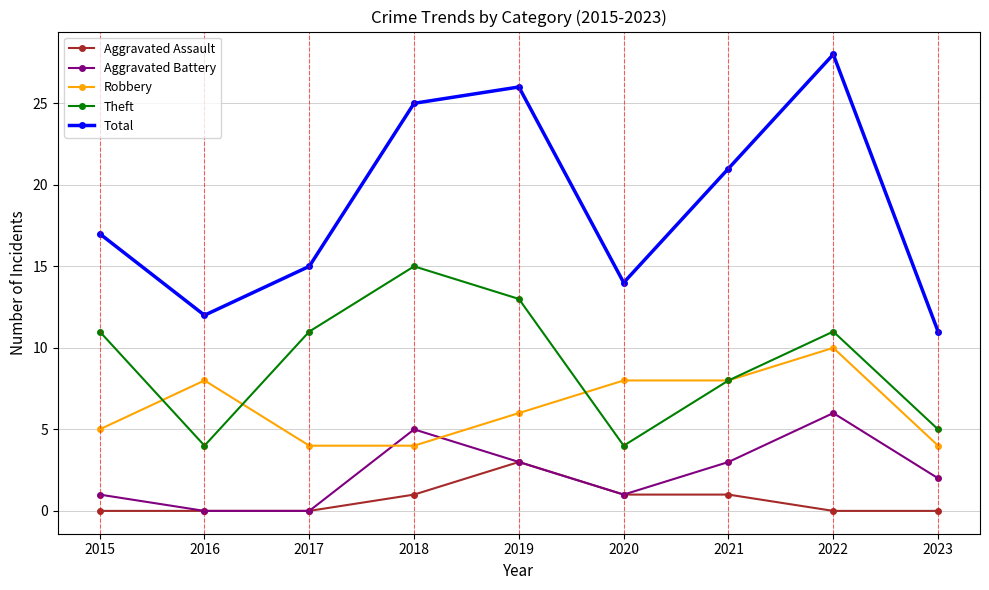

List the series in order of their peak value, lowest first.

Aggravated Assault, Aggravated Battery, Robbery, Theft, Total